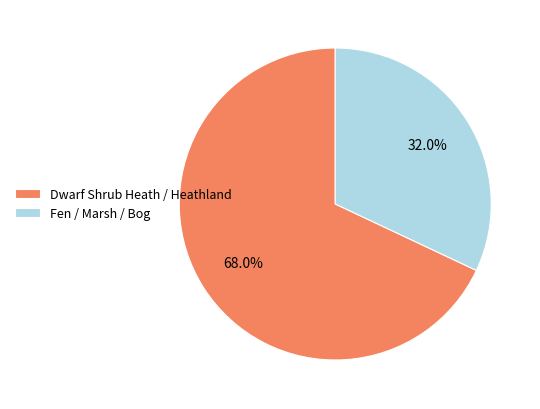

How many slices are in this pie chart?

2